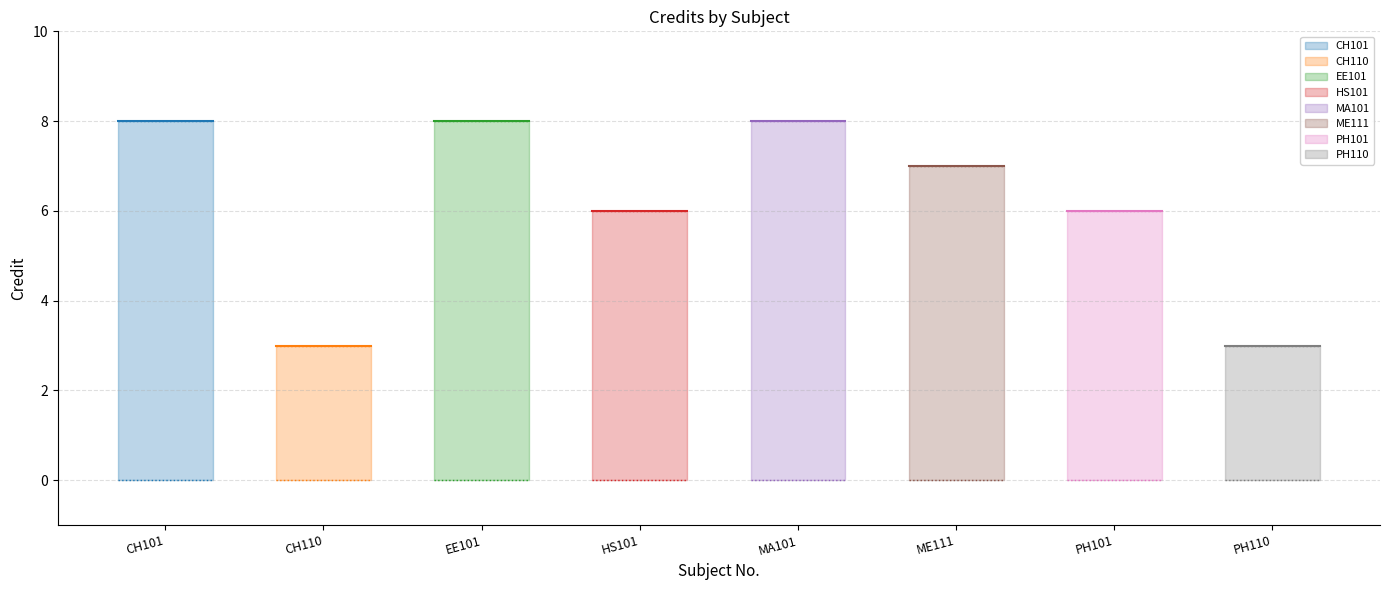

What is the value of the 6th point from the left?

7